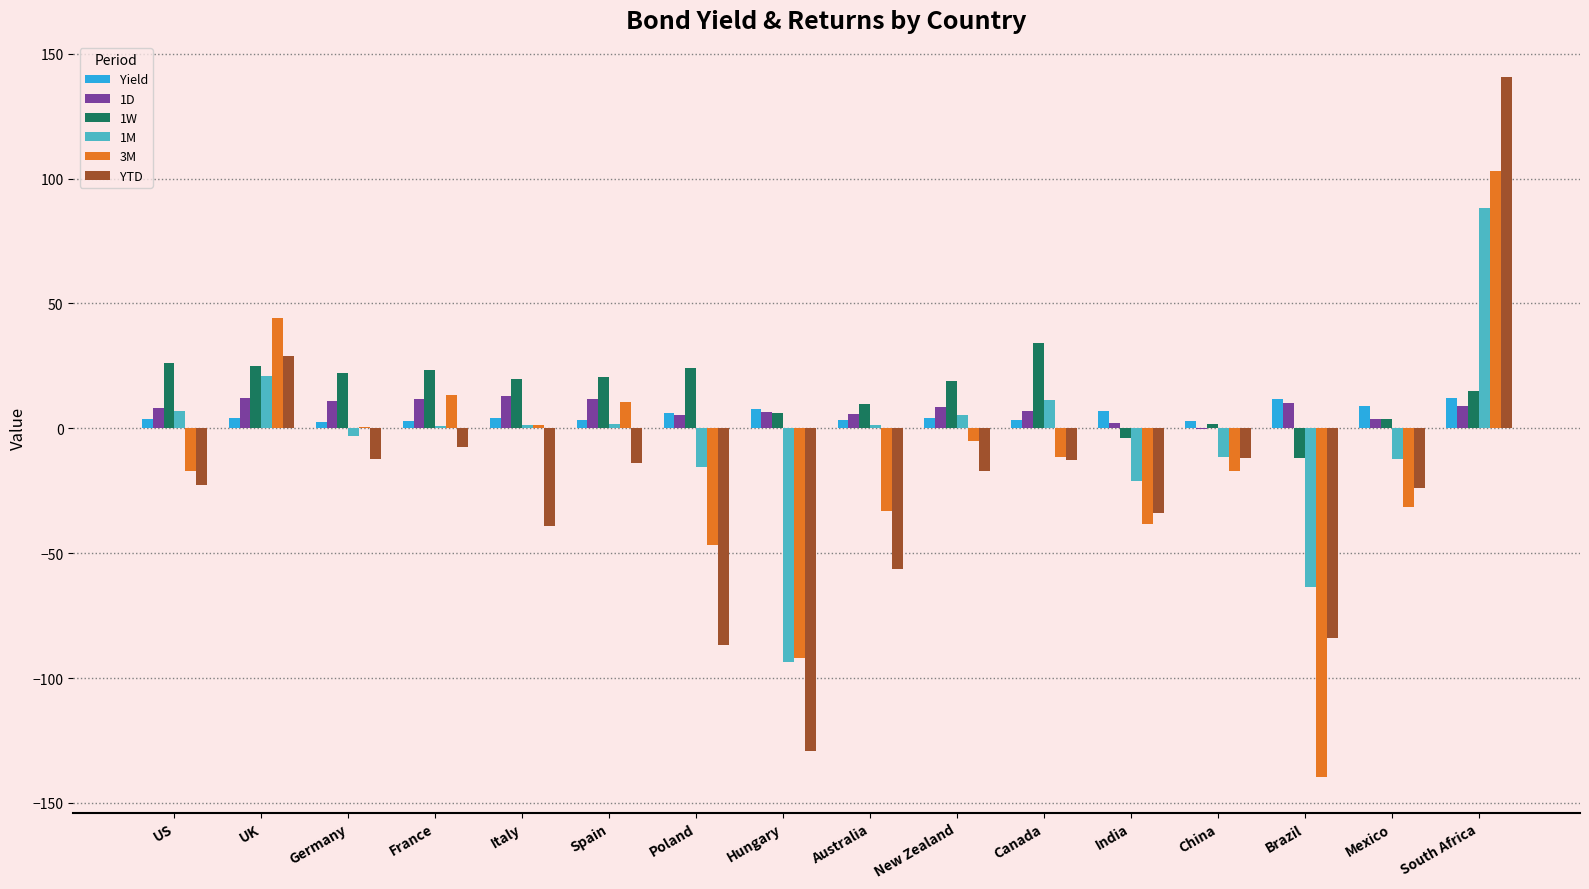

At which category is the sum across all series the highest?

South Africa